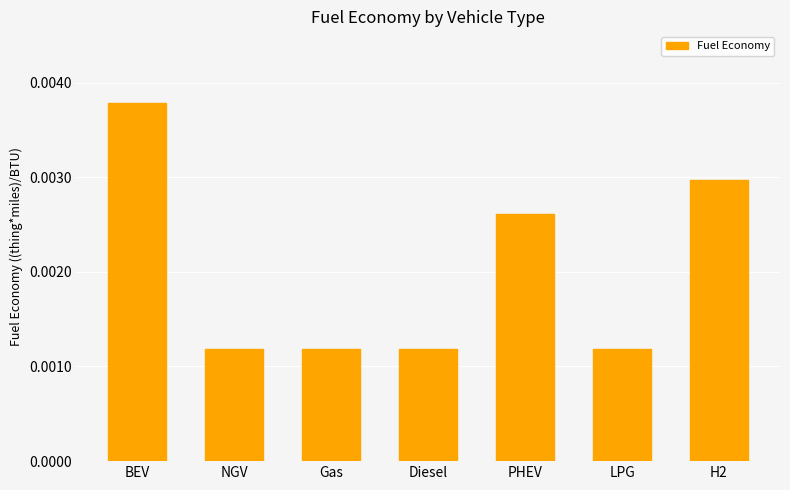

Which has a higher value, NGV or BEV?

BEV